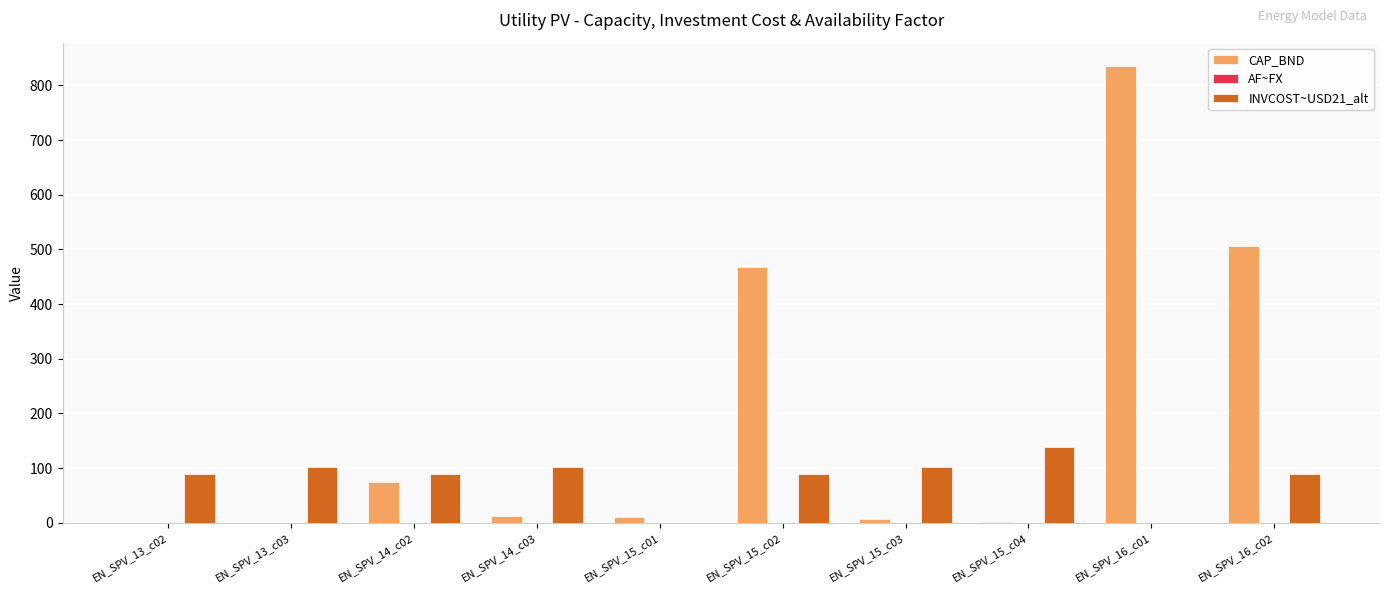

Which series changed the most between EN_SPV_14_c03 and EN_SPV_16_c02?

CAP_BND